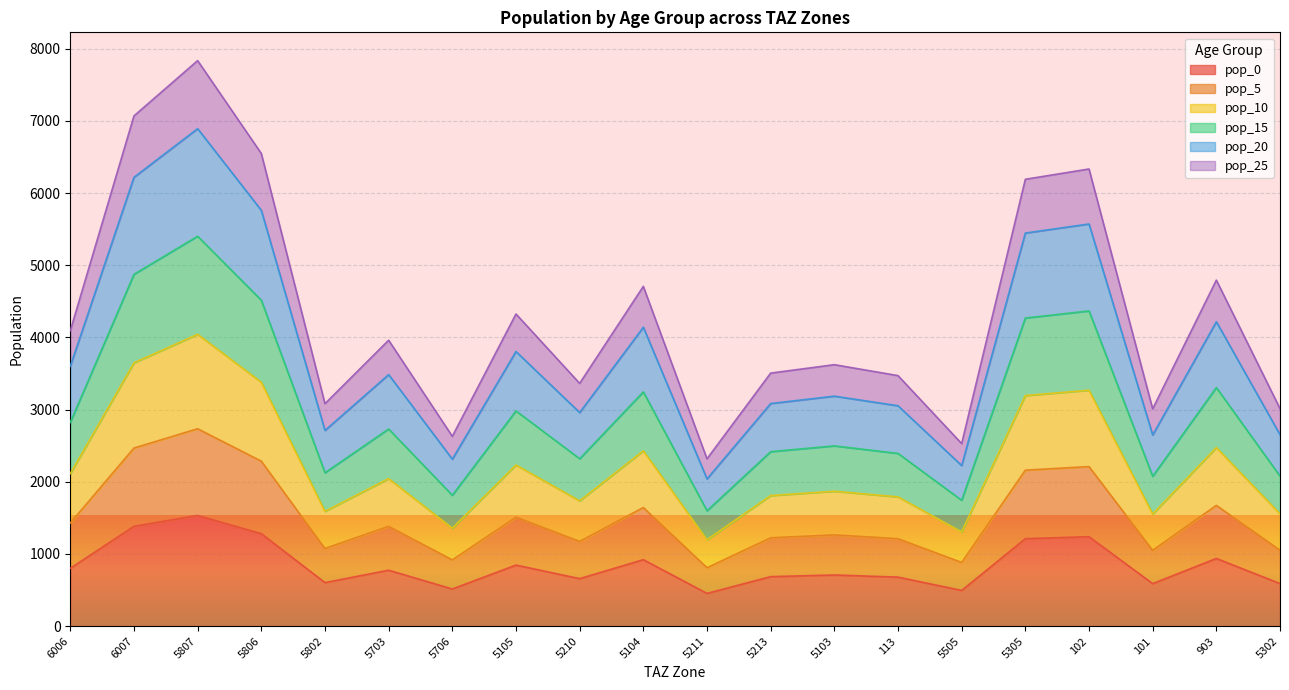

What is the total value across all series at 5302?

3014.1